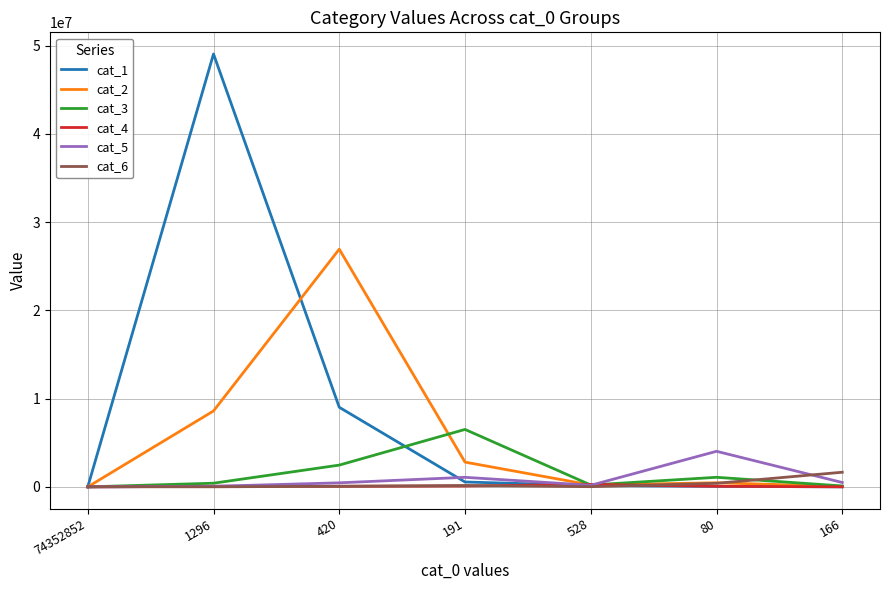

What value does the cat_4 series have at 420, to the nearest 100?

72300